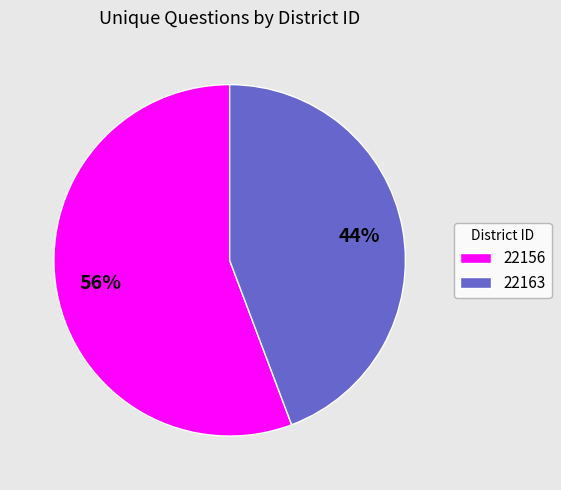

Is there a majority slice in this chart?

Yes